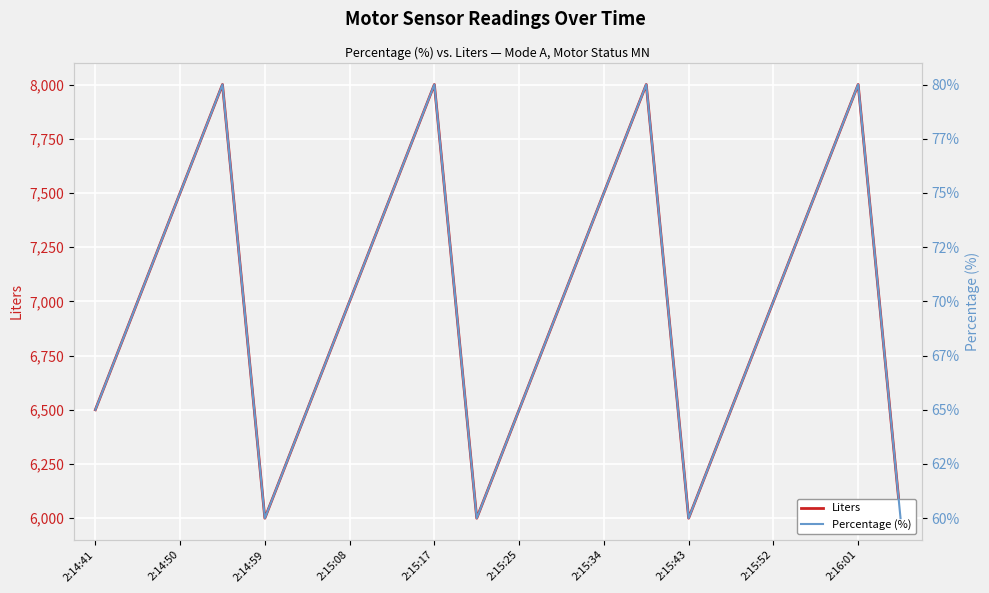

Rank the series by their average value, from highest to lowest.

Liters, Percentage (%)